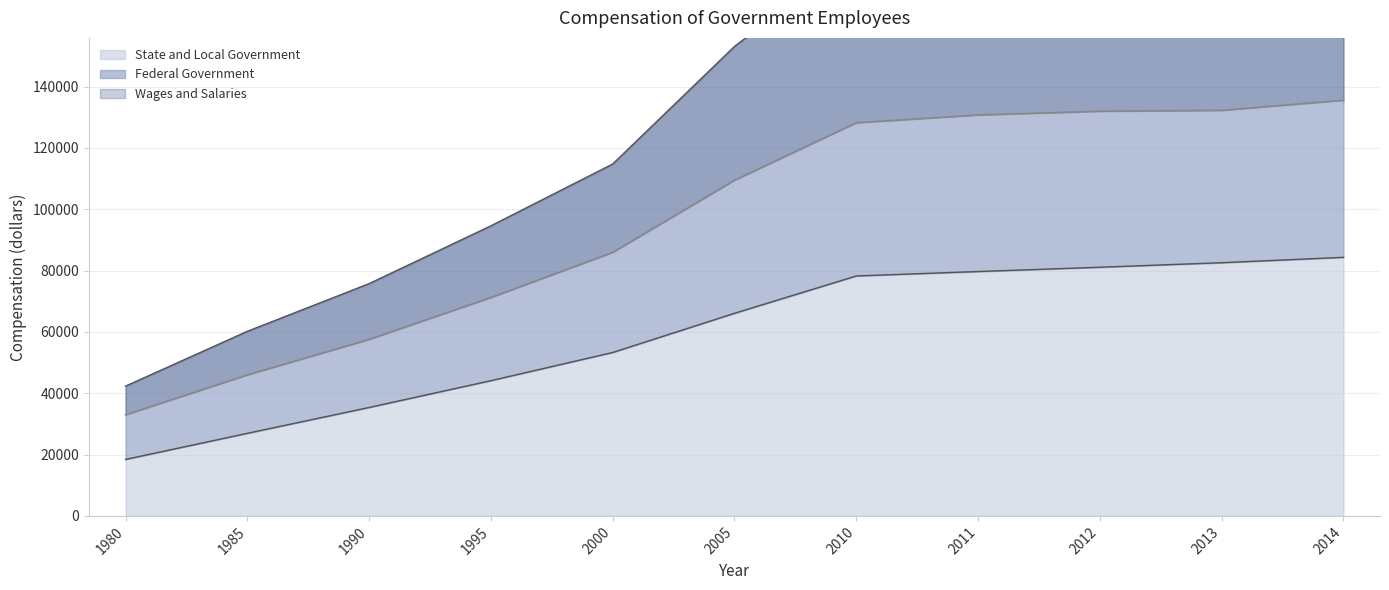

What are all the series names shown in the legend?

Federal Government, State and Local Government, Wages and Salaries